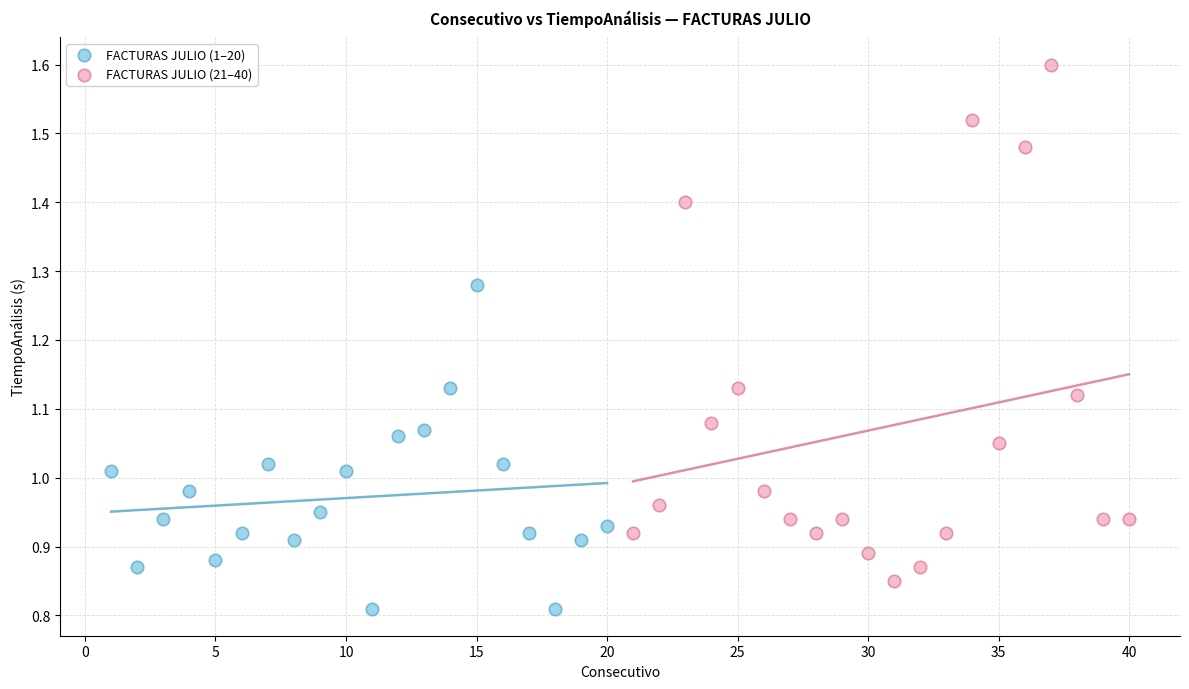

Which series reaches the minimum Y coordinate?

FACTURAS JULIO (1–20)